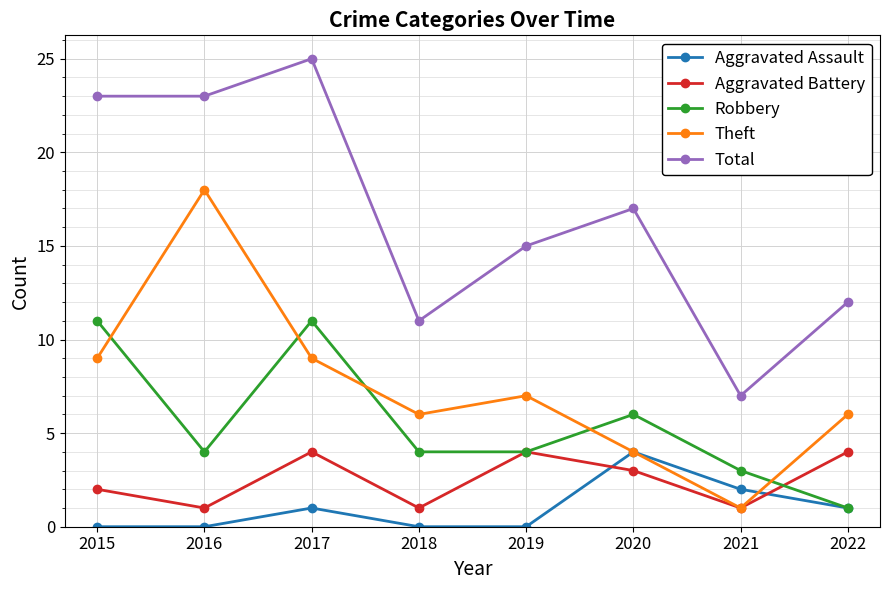

What is the approximate value of Total at 2017, to the nearest 5?

25